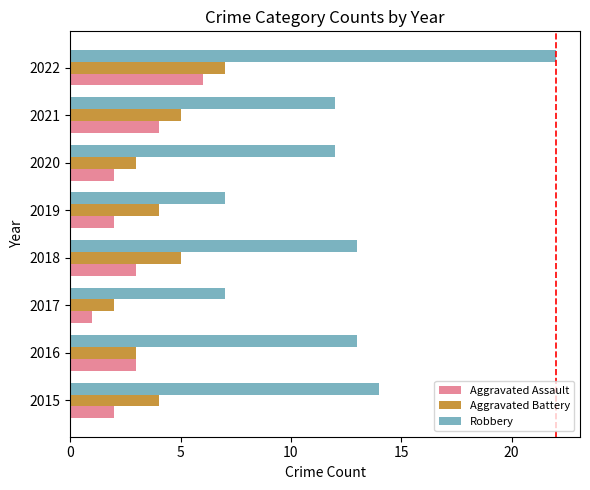

At which label does Aggravated Battery reach its peak?

2022